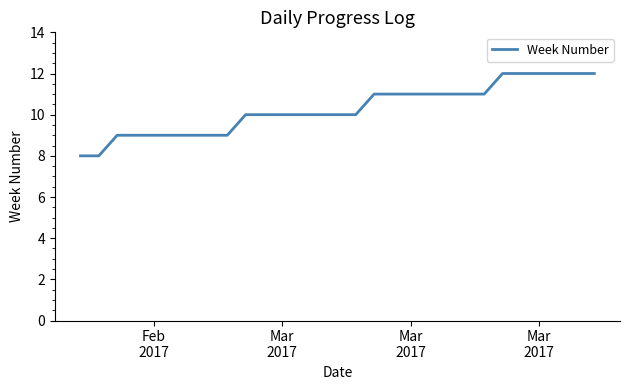

What is the difference between the maximum and minimum values?

4